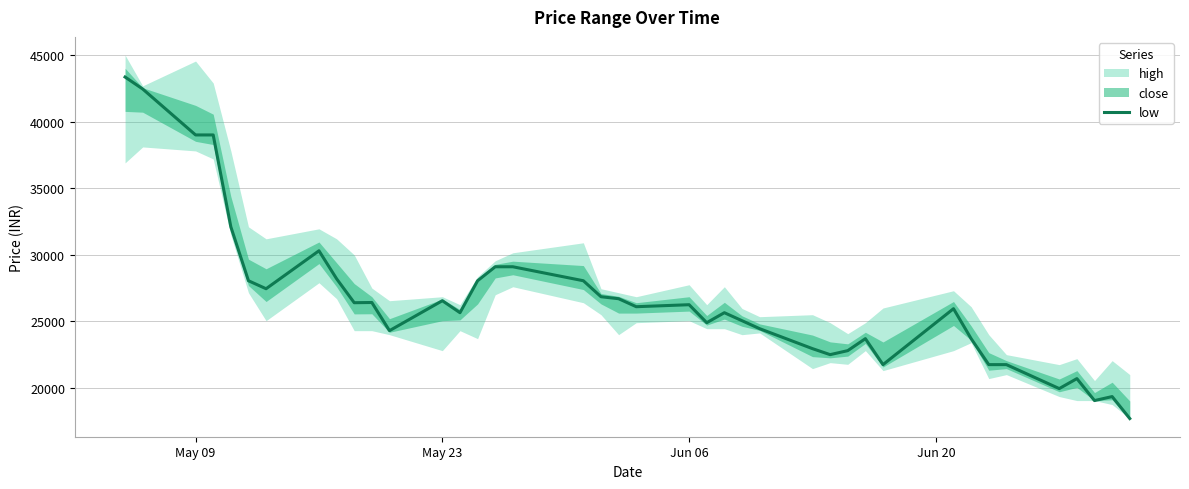

Reading left to right, list all the values displayed in this chart.

43350.0	42450.0	39000.0	39000.0	32100.0	28050.0	27450.0	30300.0	28200.0	26400.0	26416.5	24300.0	26550.0	25650.0	28050.0	29100.0	29100.0	28050.0	26850.0	26700.0	26100.0	26250.0	24900.0	25650.0	25050.0	24450.0	22950.0	22500.0	22800.0	23700.0	21750.0	25950.0	23700.0	21750.0	21750.0	19950.0	20700.0	19050.0	19350.0	17700.0